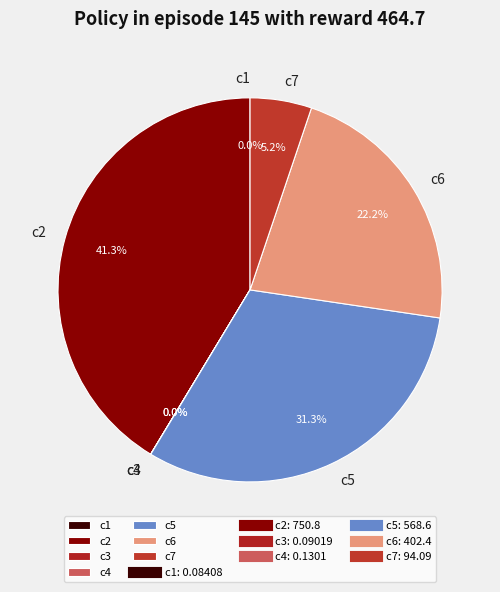

What percentage is the c5 slice, to the nearest percent?

31%